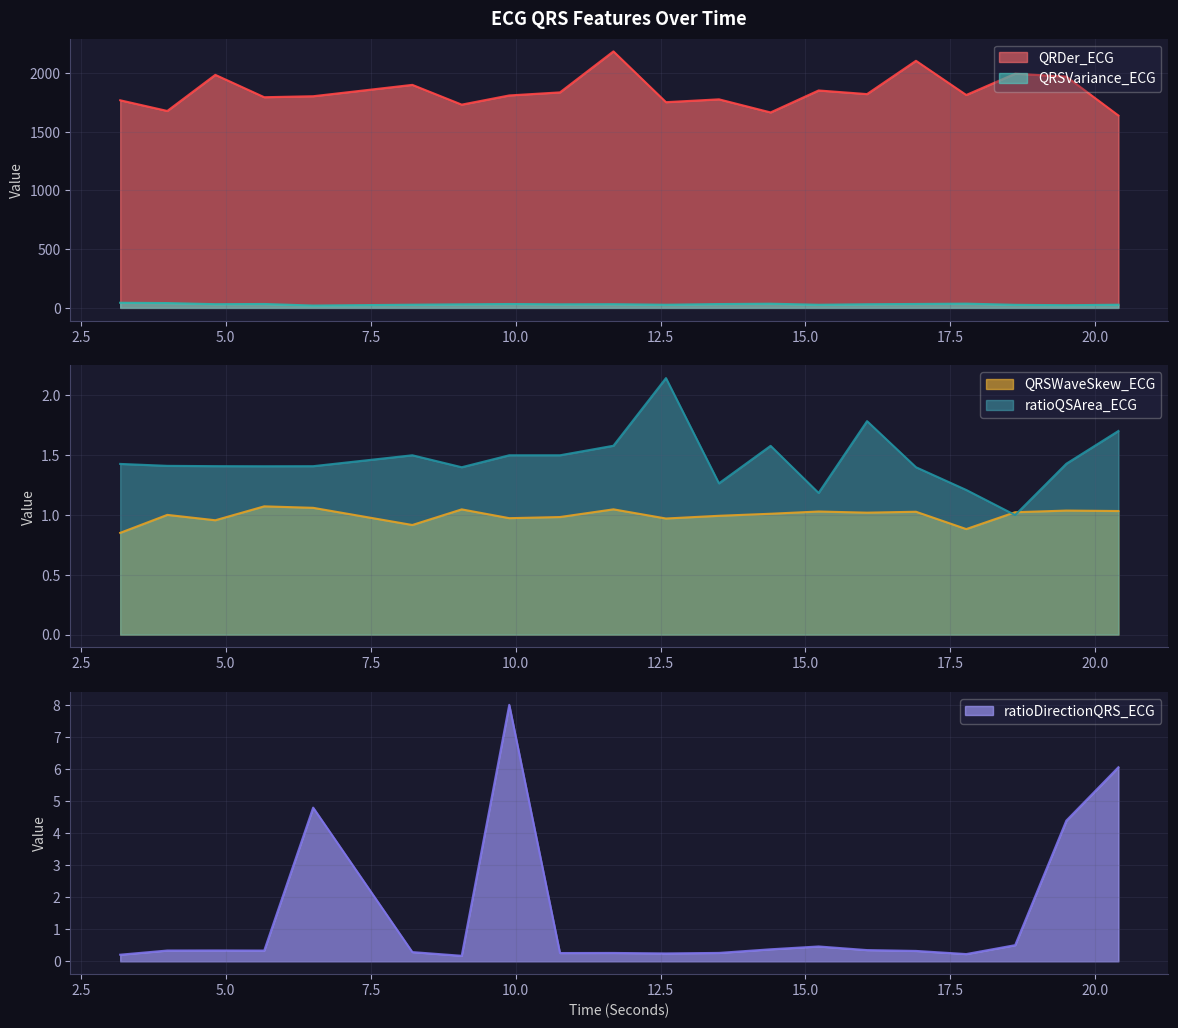

What is the maximum value for ratioQSArea_ECG?

2.1